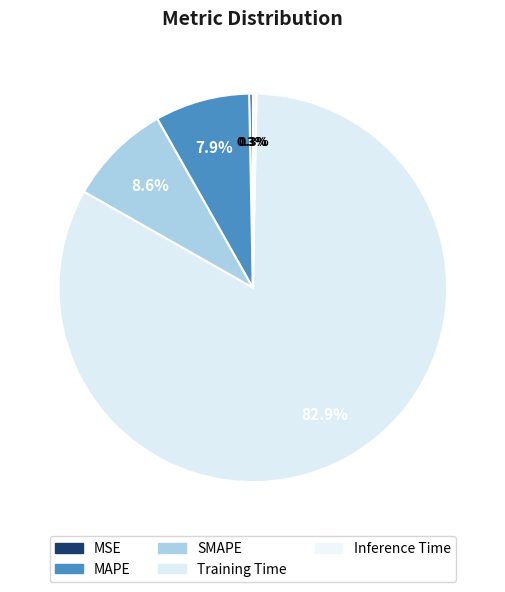

What is the smallest slice in the pie chart?

MSE